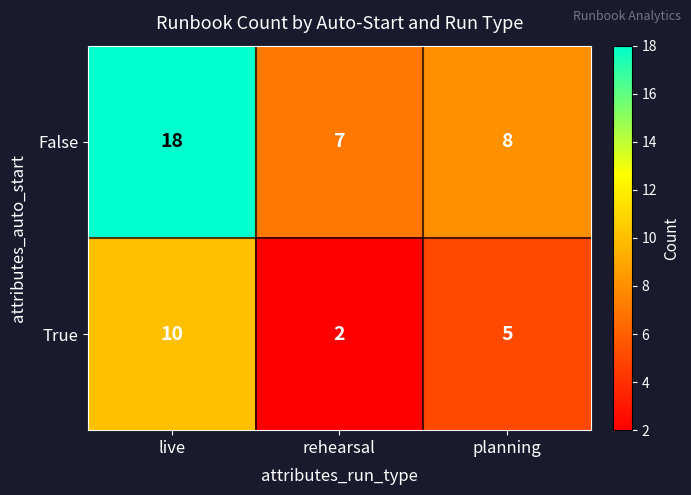

What is the difference between the True values at live and rehearsal?

8